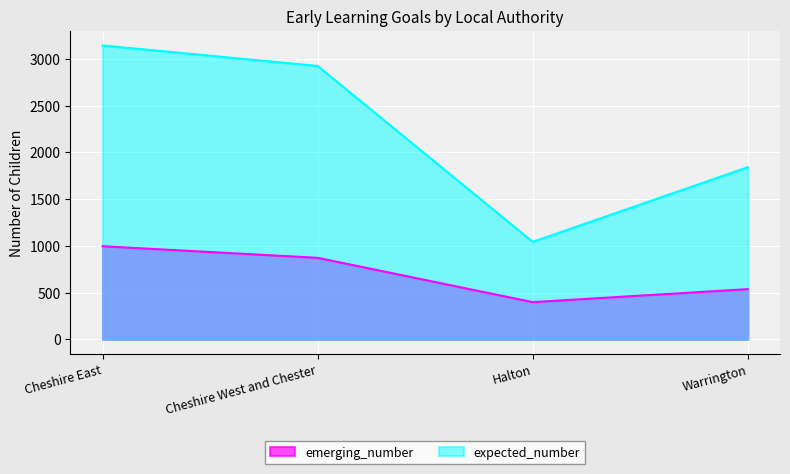

At how many categories does at least one series exceed 1751?

3